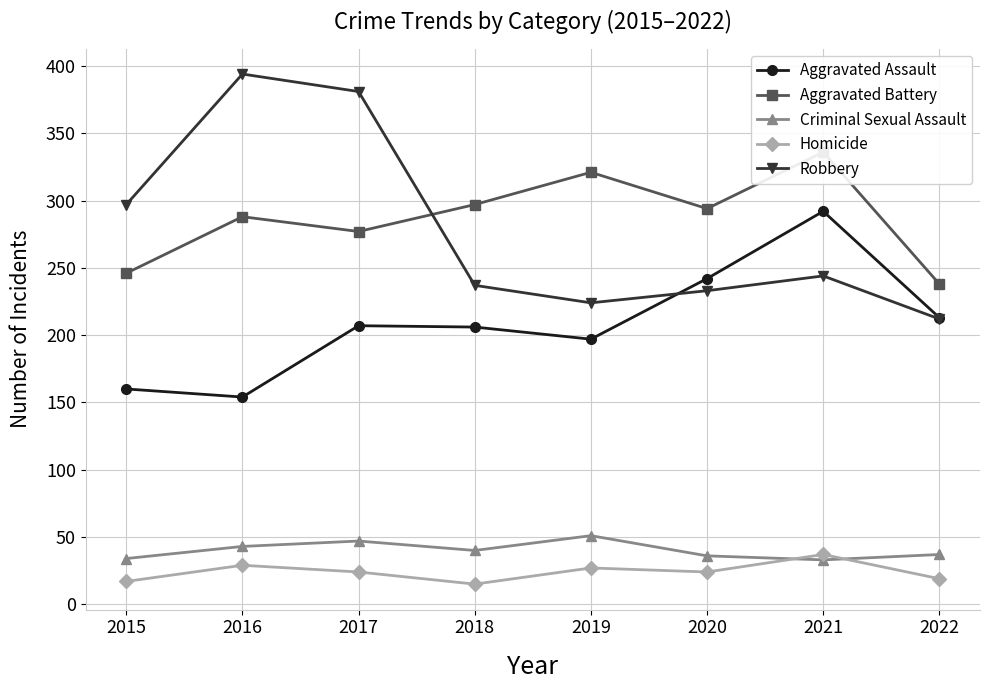

True or false: Aggravated Battery and Criminal Sexual Assault cross at least once.

False